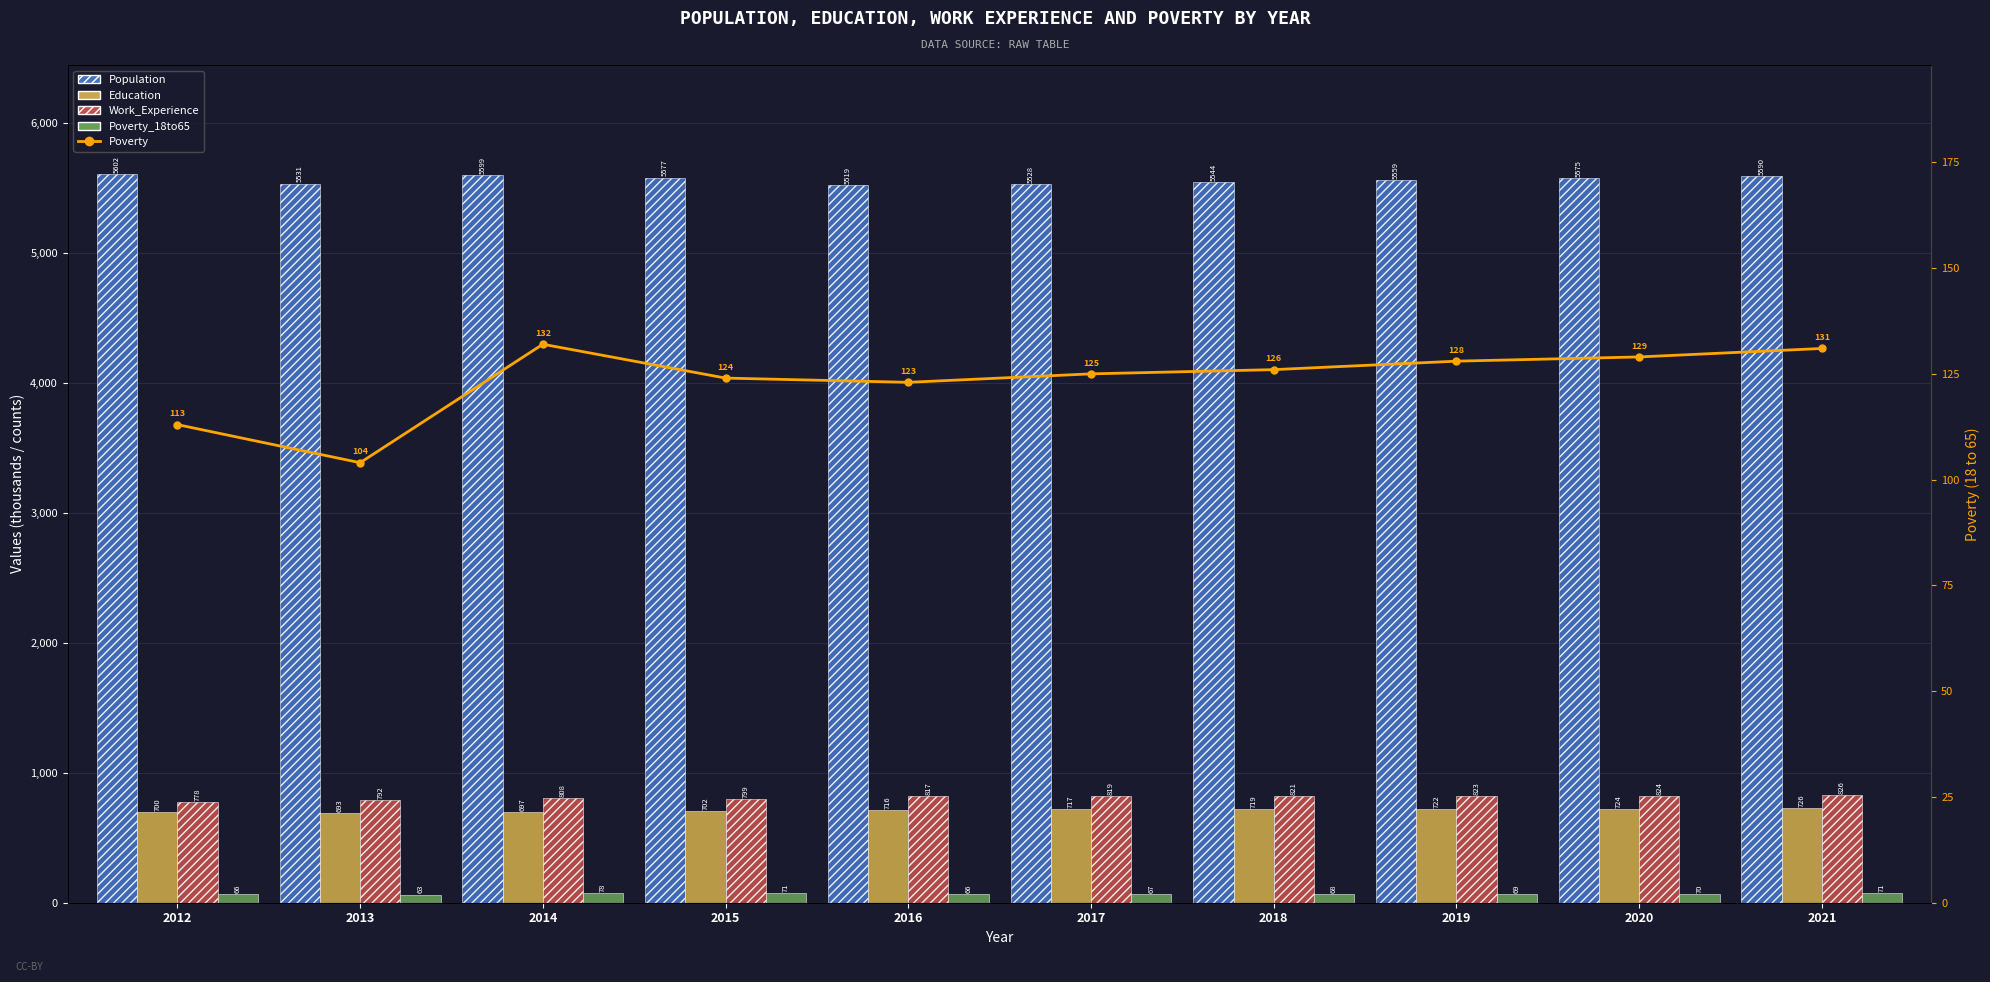

At which label is Education closest to 709?

2015